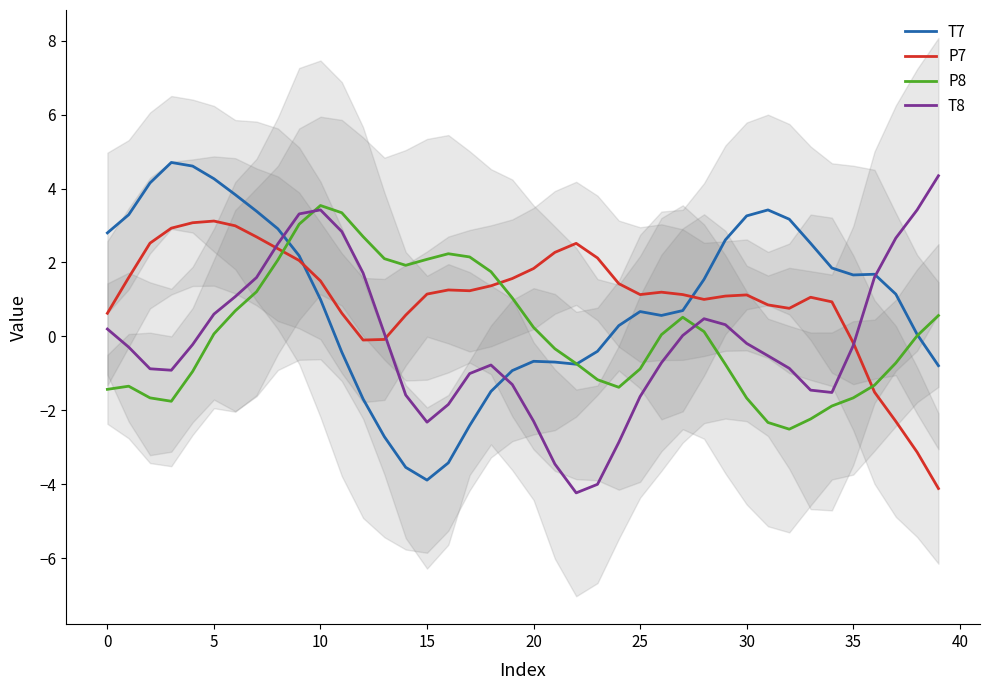

Reading right to left, what are all the values shown in this chart?

T7: -0.8	0.1	1.1	1.7	1.7	1.8	2.5	3.2	3.4	3.3	2.6	1.5	0.7	0.6	0.7	0.3	-0.4	-0.8	-0.7	-0.7	-0.9	-1.5	-2.4	-3.4	-3.9	-3.5	-2.7	-1.7	-0.4	1.0	2.2	2.9	3.4	3.8	4.3	4.6	4.7	4.2	3.3	2.8
P7: -4.1	-3.1	-2.3	-1.5	-0.2	0.9	1.1	0.8	0.9	1.1	1.1	1.0	1.1	1.2	1.1	1.4	2.1	2.5	2.3	1.8	1.6	1.4	1.2	1.3	1.1	0.6	-0.1	-0.1	0.6	1.5	2.1	2.4	2.7	3.0	3.1	3.1	2.9	2.5	1.6	0.6
P8: 0.6	0.0	-0.7	-1.3	-1.7	-1.9	-2.2	-2.5	-2.3	-1.7	-0.8	0.1	0.5	0.0	-0.9	-1.4	-1.2	-0.7	-0.3	0.2	1.0	1.8	2.1	2.2	2.1	1.9	2.1	2.7	3.3	3.5	3.0	2.1	1.2	0.7	0.1	-0.9	-1.8	-1.7	-1.3	-1.4
T8: 4.3	3.4	2.7	1.6	-0.3	-1.5	-1.5	-0.9	-0.5	-0.2	0.3	0.5	0.0	-0.7	-1.6	-2.9	-4.0	-4.2	-3.5	-2.3	-1.3	-0.8	-1.0	-1.8	-2.3	-1.6	0.1	1.7	2.8	3.4	3.3	2.5	1.6	1.1	0.6	-0.2	-0.9	-0.9	-0.3	0.2